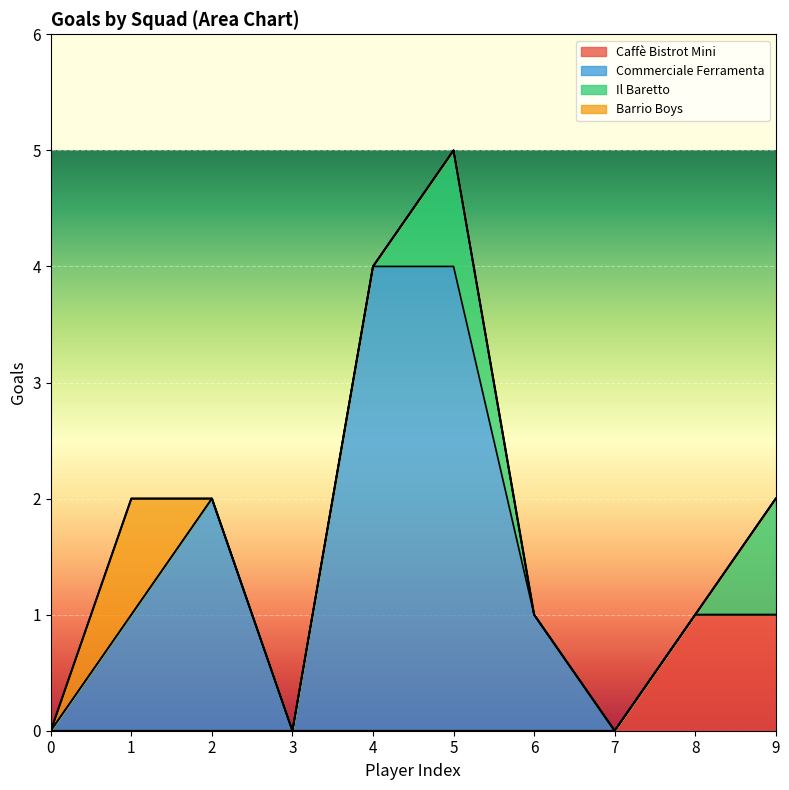

How many series are shown in this chart?

4